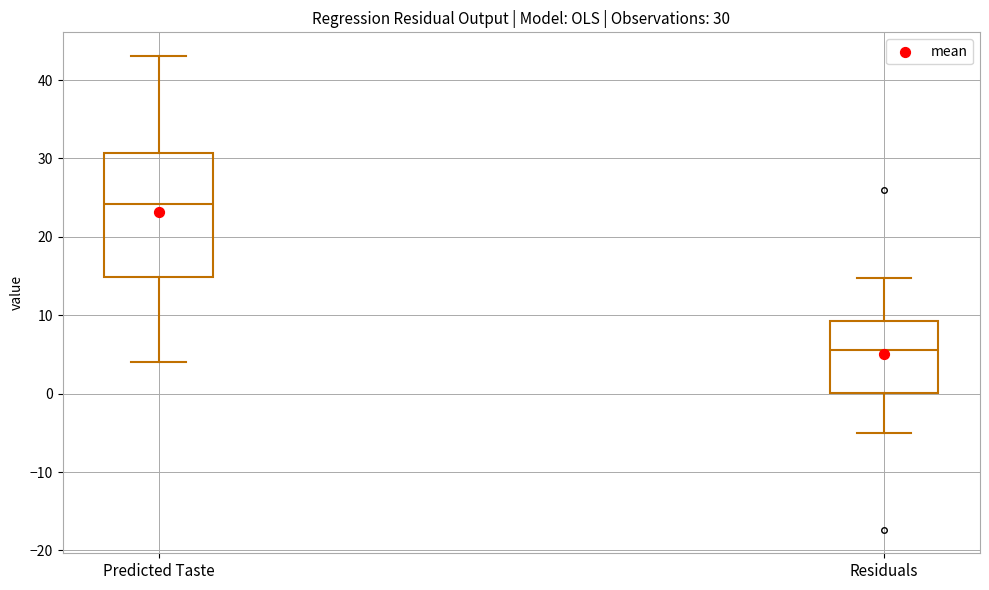

Which box is the tallest, from its lower edge to its upper edge?

Predicted Taste